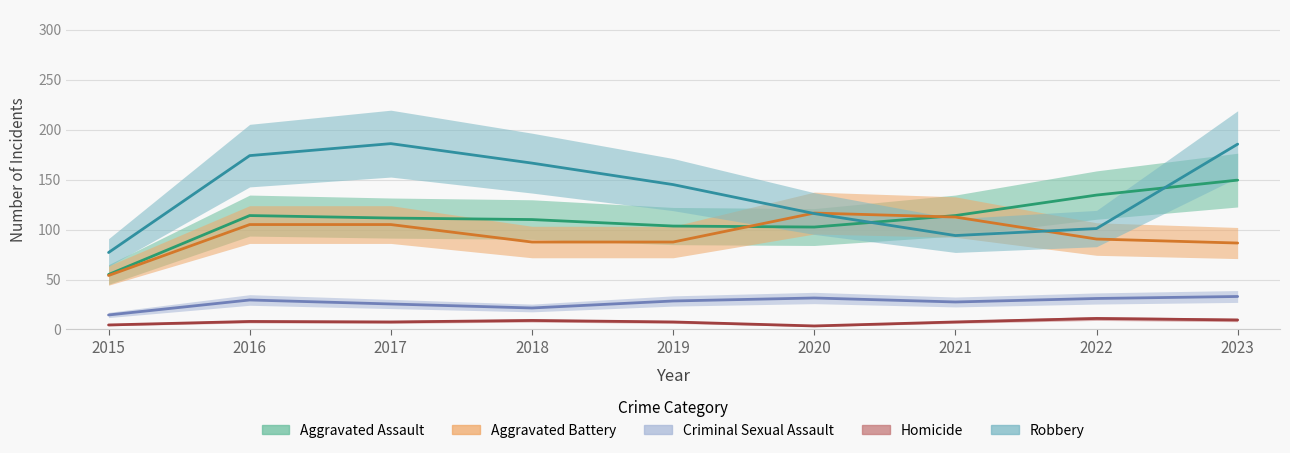

How many lines are shown in the chart?

5